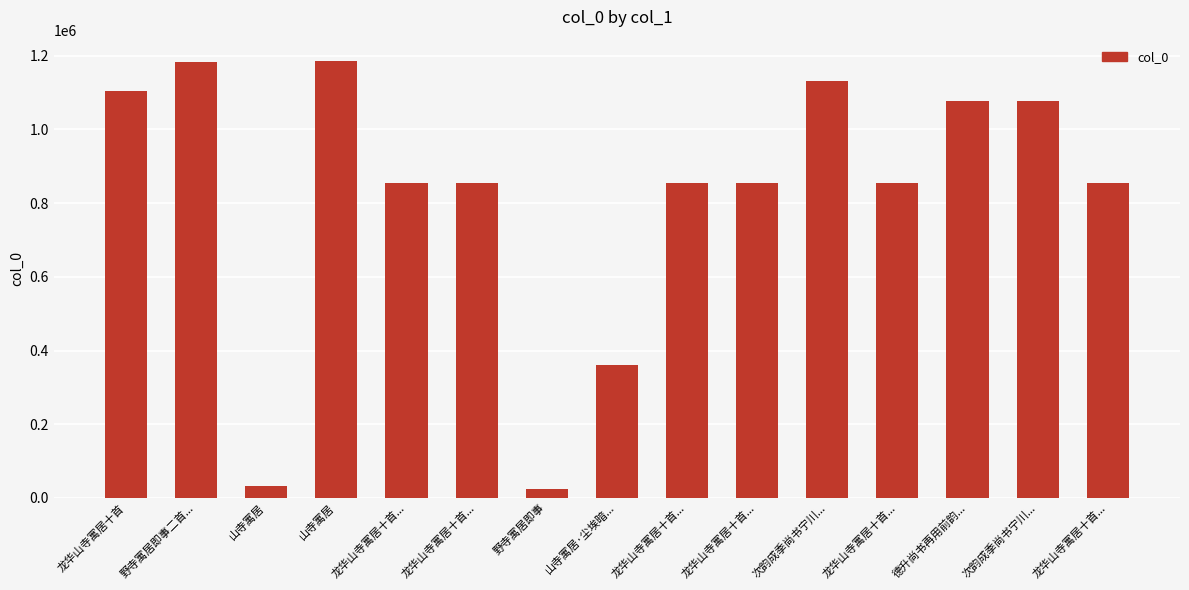

What is the smallest value displayed?

24982